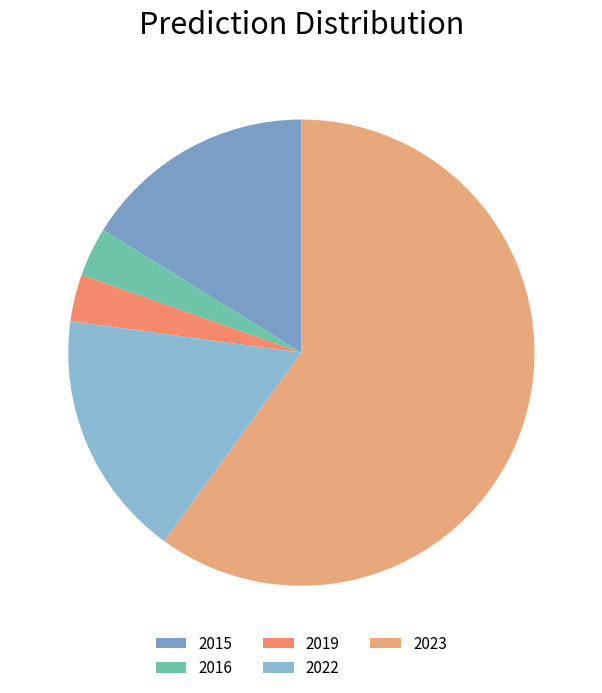

To the nearest percent, what percentage of the pie is 2016?

3%